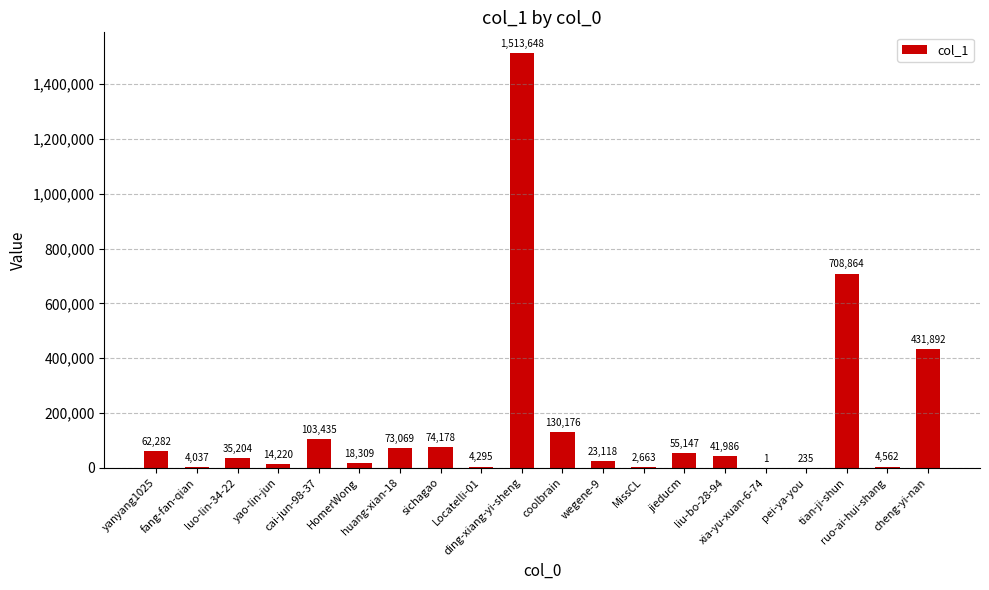

Reading left to right, what are all the values shown in this chart?

62282	4037	35204	14220	103435	18309	73069	74178	4295	1513648	130176	23118	2663	55147	41986	1	235	708864	4562	431892